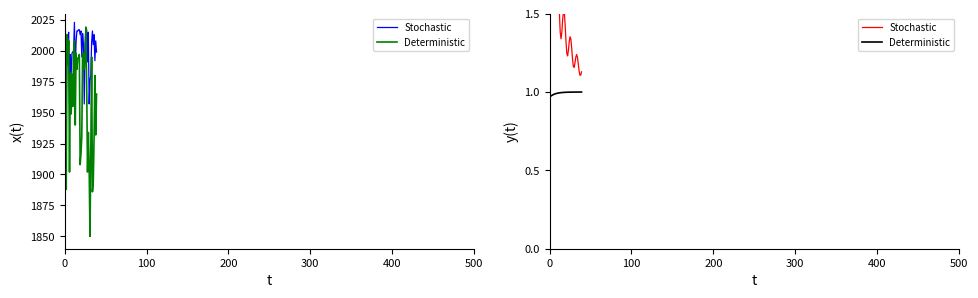

True or false: Deterministic and Stochastic intersect in this chart.

False